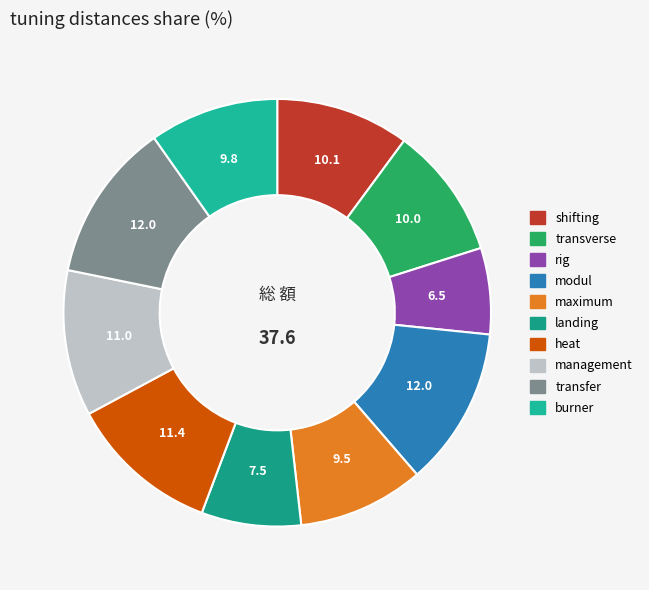

What percentage is the burner slice, to the nearest percent?

10%